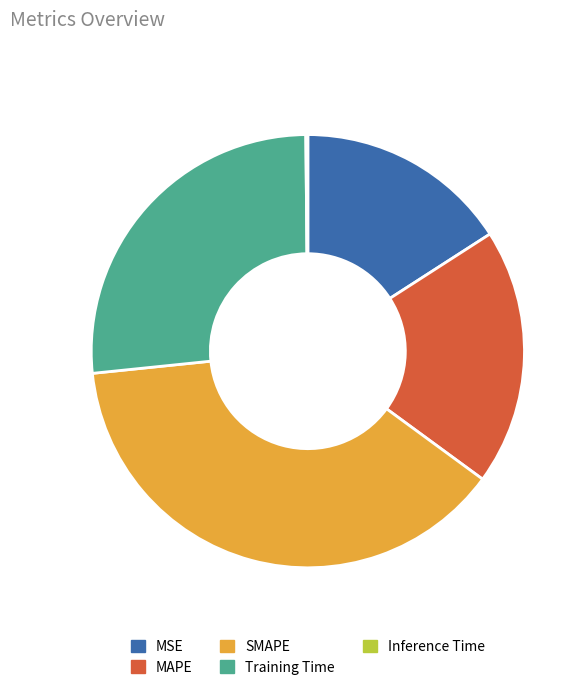

Is there any slice that represents more than half of the pie?

No